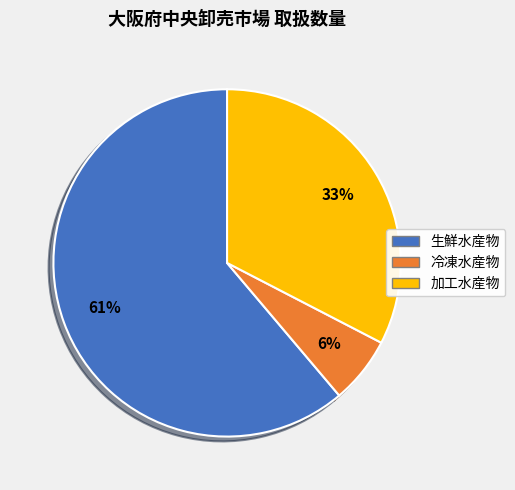

The 冷凍水産物 slice represents 1% of the pie. True or false?

False